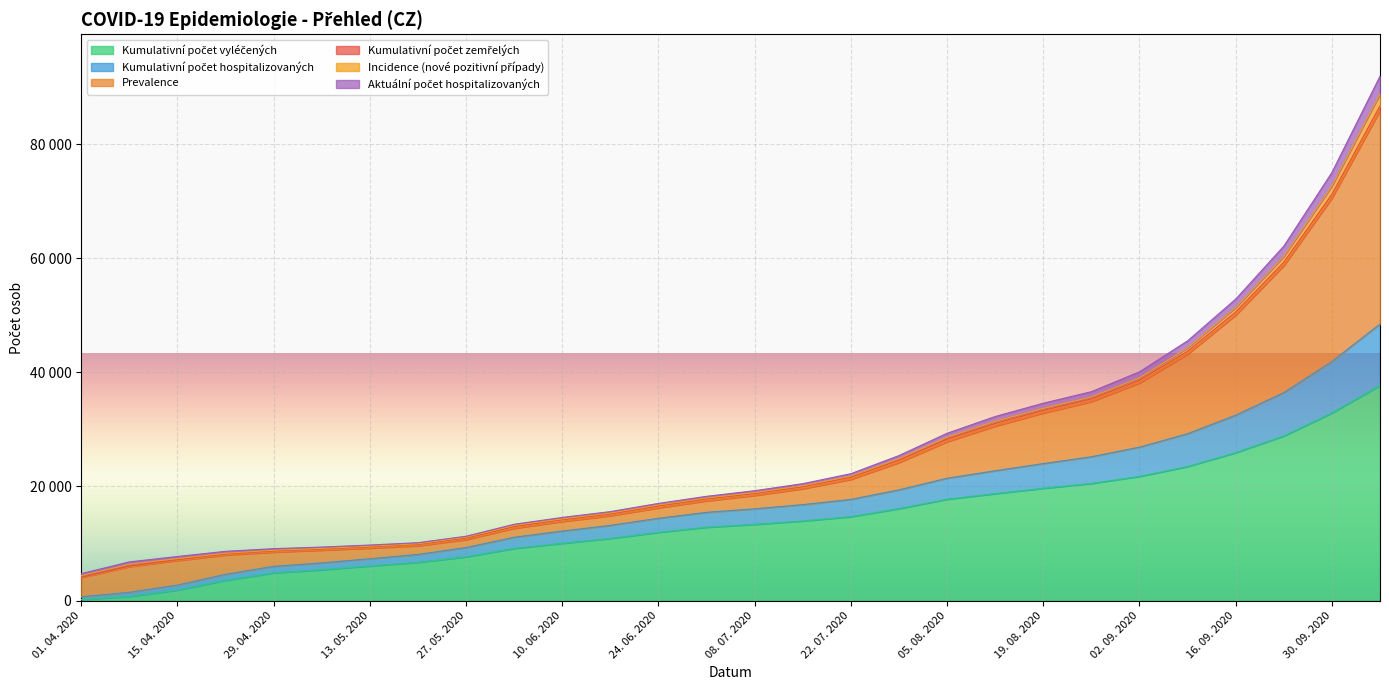

Is the value of Kumulativní počet vyléčených at 22. 04. 2020 greater than the value of Kumulativní počet hospitalizovaných at 08. 07. 2020?

No